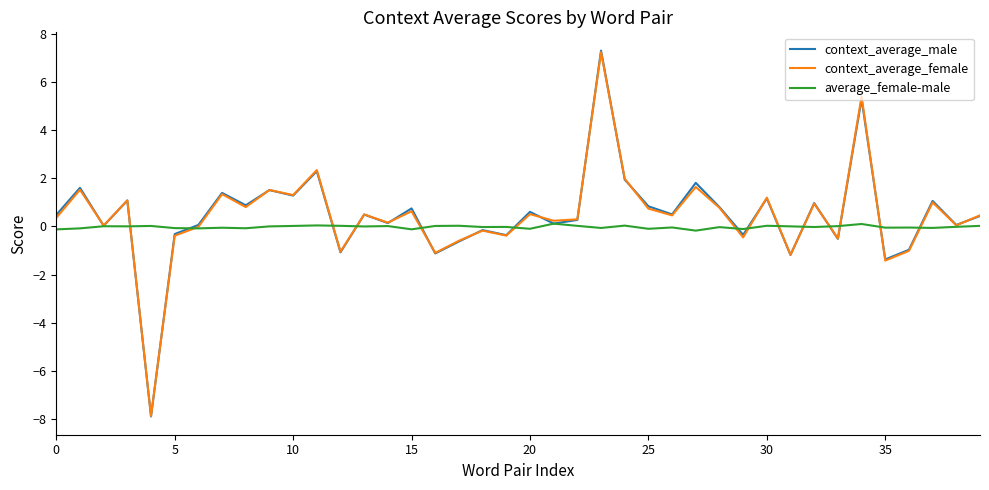

What is the minimum value shown in the chart?

-7.9